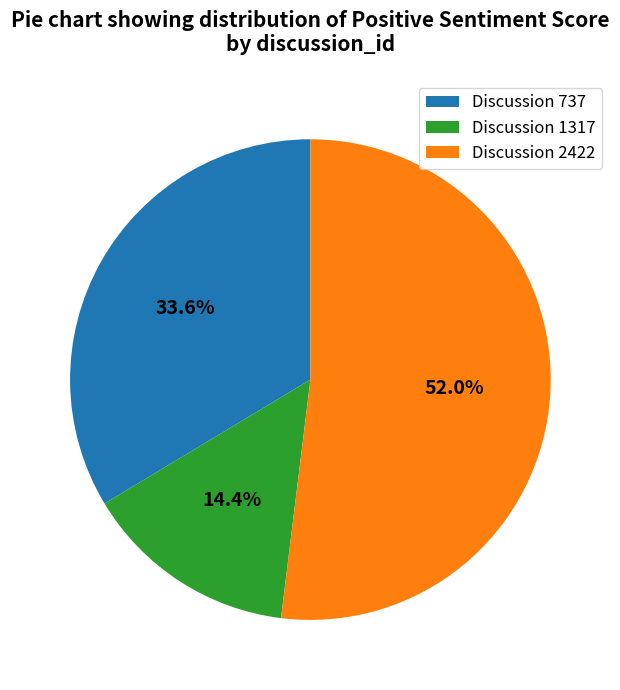

Count the number of slices in the pie.

3